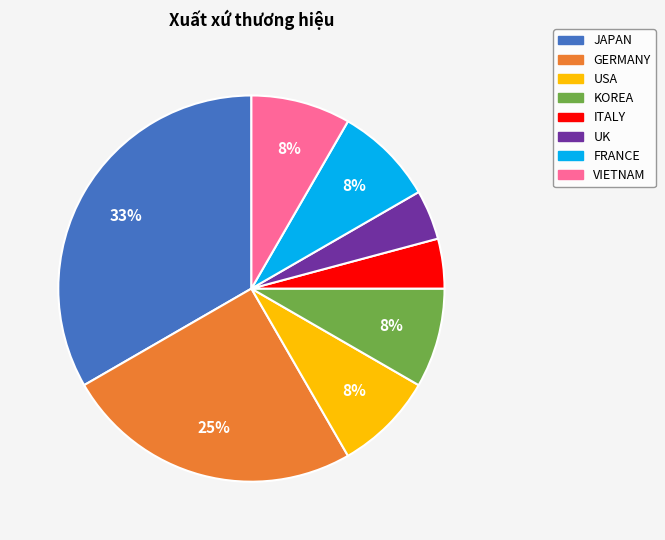

Is the sum of VIETNAM and KOREA greater than half?

No